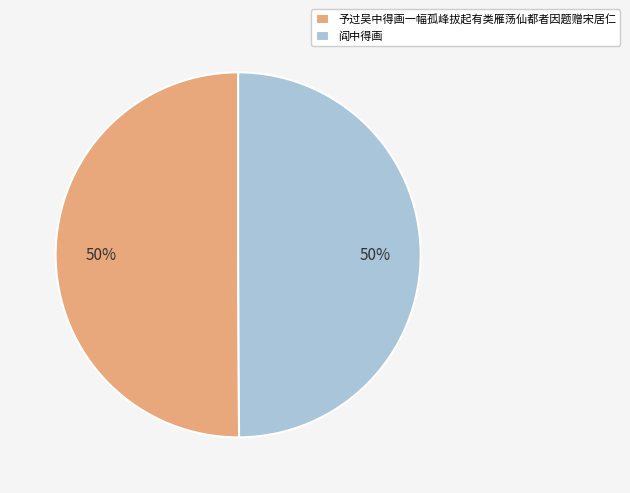

Combined, do 予过吴中得画一幅孤峰拔起有类雁荡仙都者因题赠宋居仁 and 阎中得画 account for over 50%?

Yes